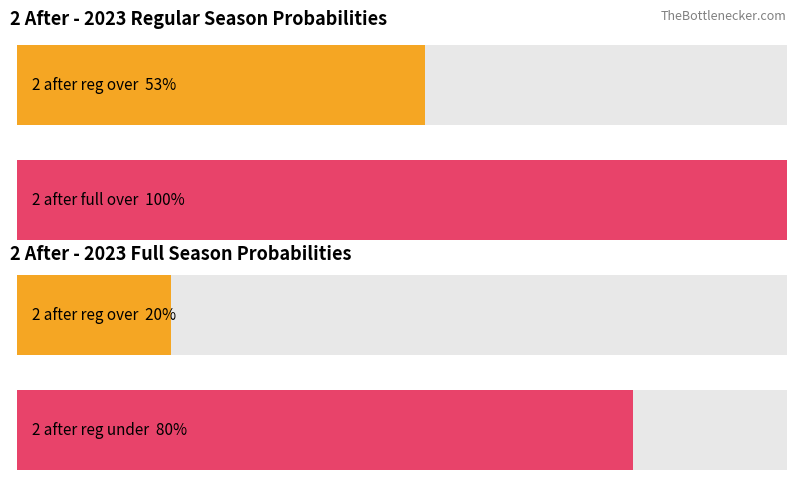

Does the chart contain stacked bars?

No